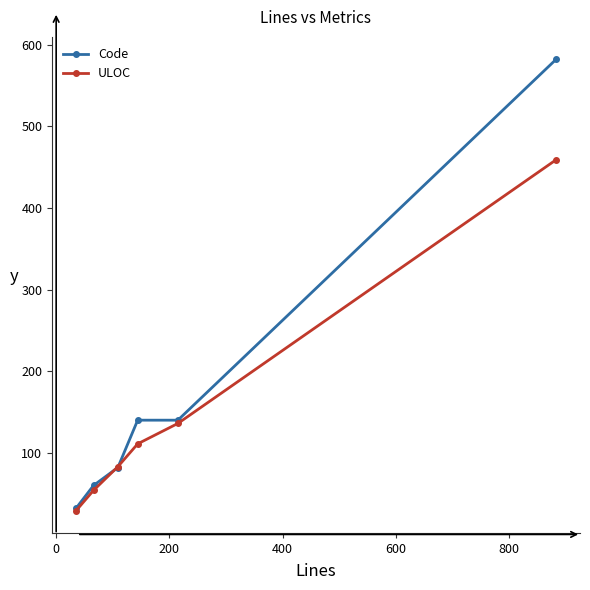

What is the difference between the maximum and minimum values in the Code series?

550